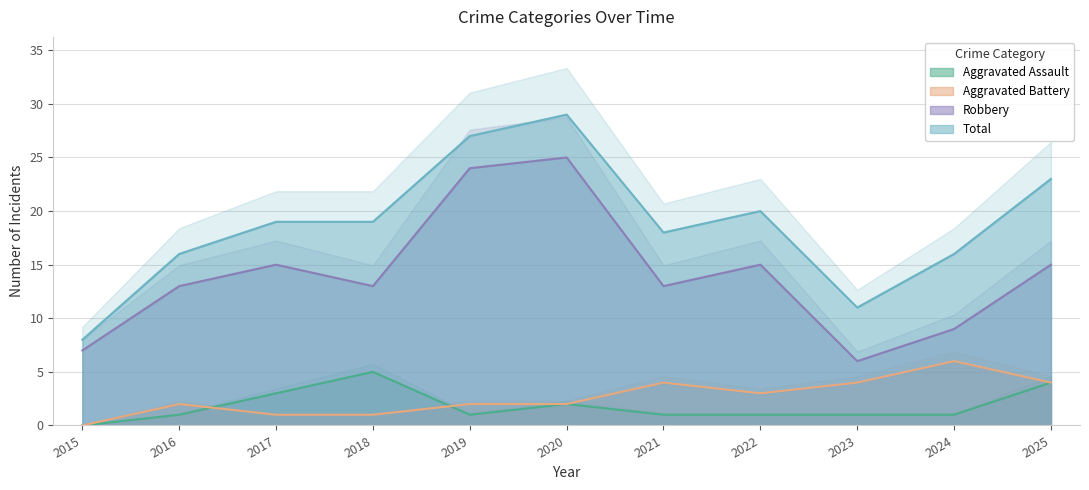

What is the value of the Robbery point at the 2nd from the left?

13